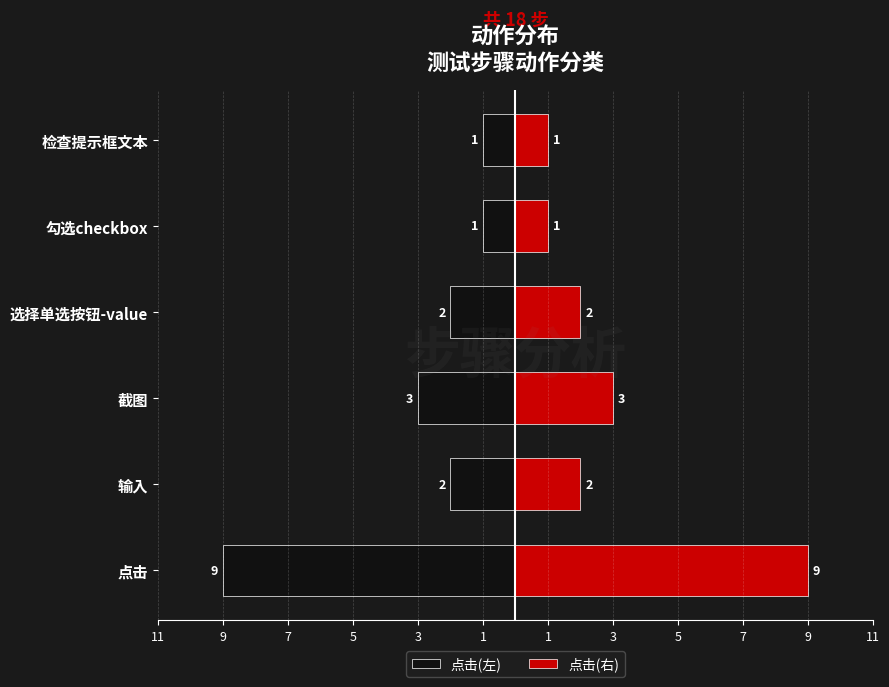

List the series in order of their peak value, lowest first.

点击(左), 点击(右)